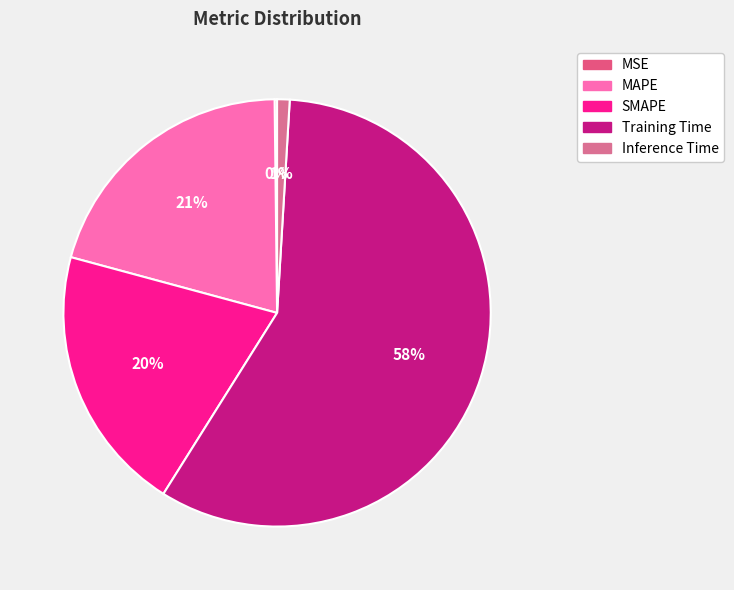

Count the number of slices in the pie.

5